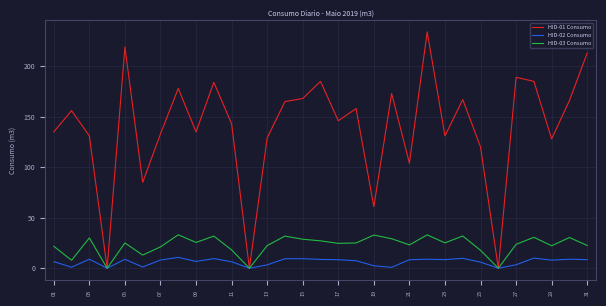

What is the maximum value shown in the chart?

234.0